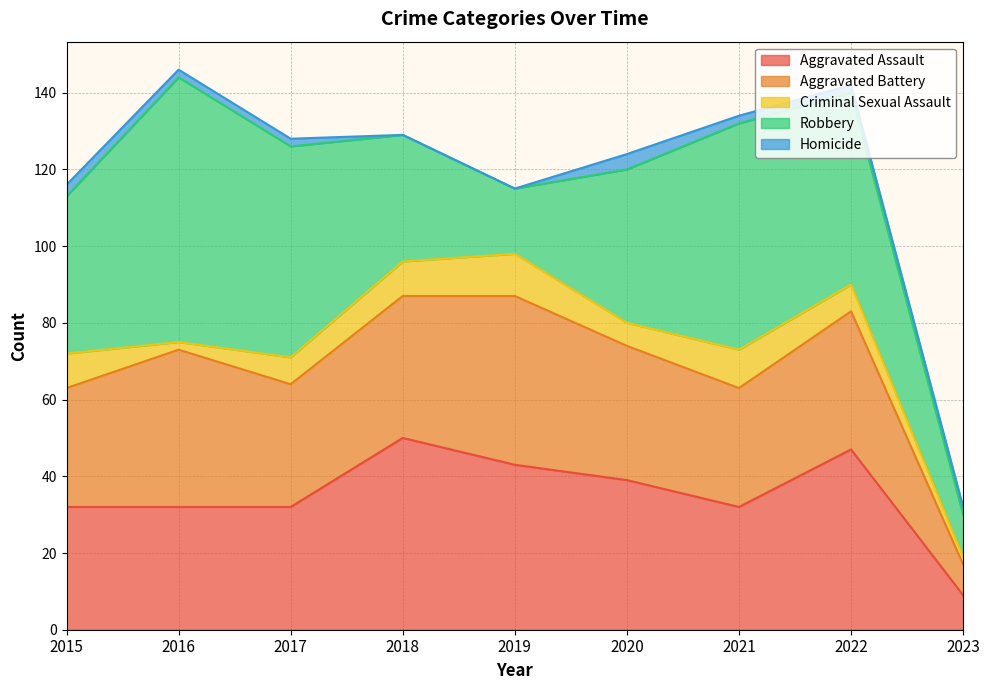

What is the lowest value of the Criminal Sexual Assault series?

2